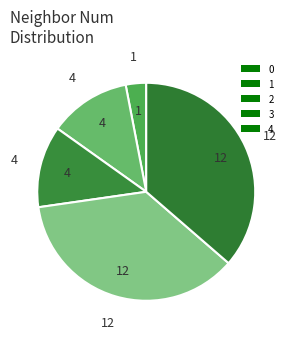

How many segments does this pie chart have?

5